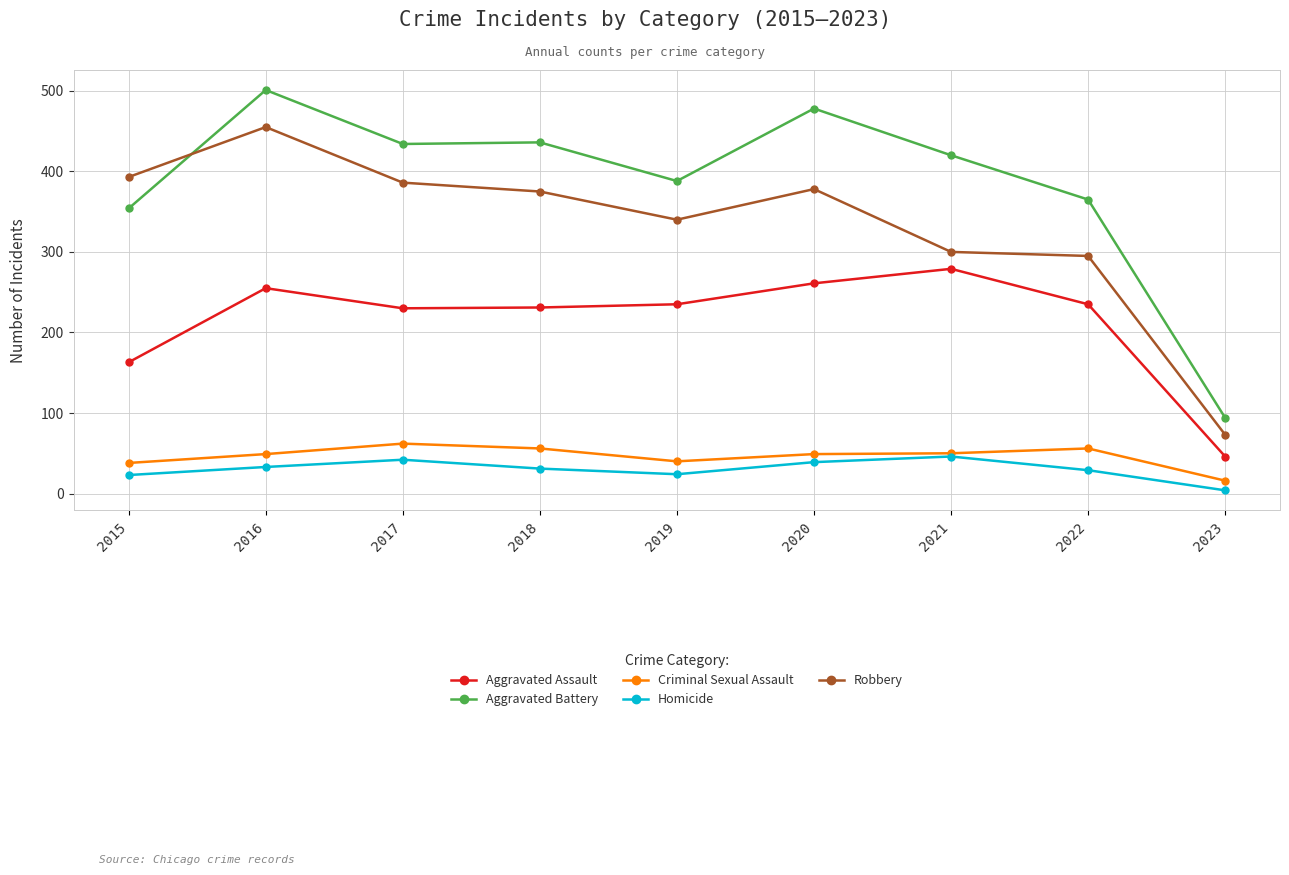

What is the spread (max minus min) of values at 2015?

370